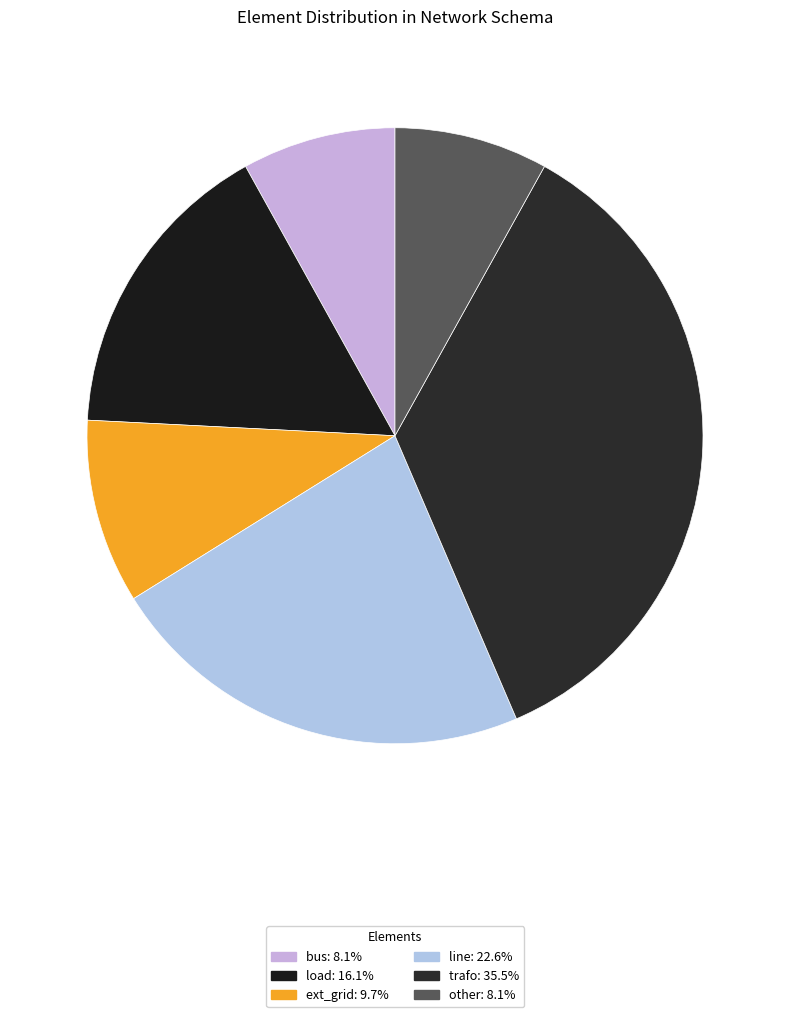

True or false: other accounts for 2% of the total.

False